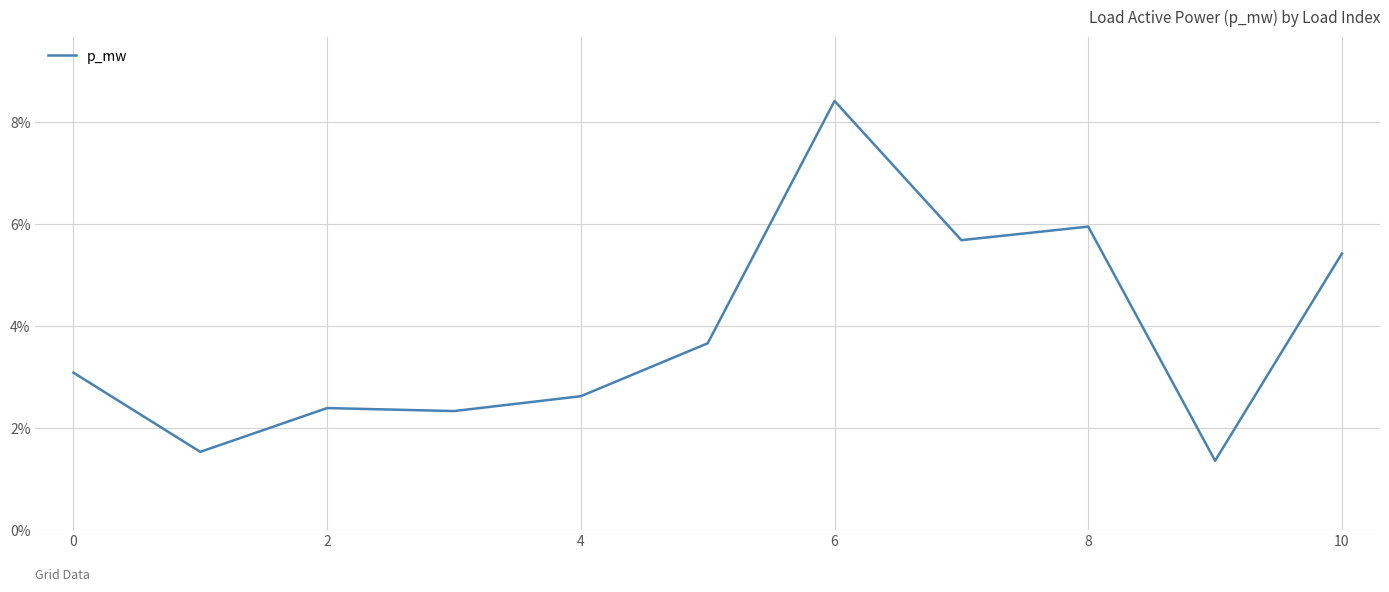

Is this an area chart (filled region under the line)?

No